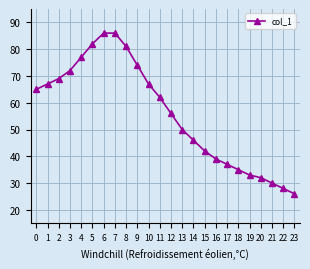

The value at 10 is 28. True or false?

False